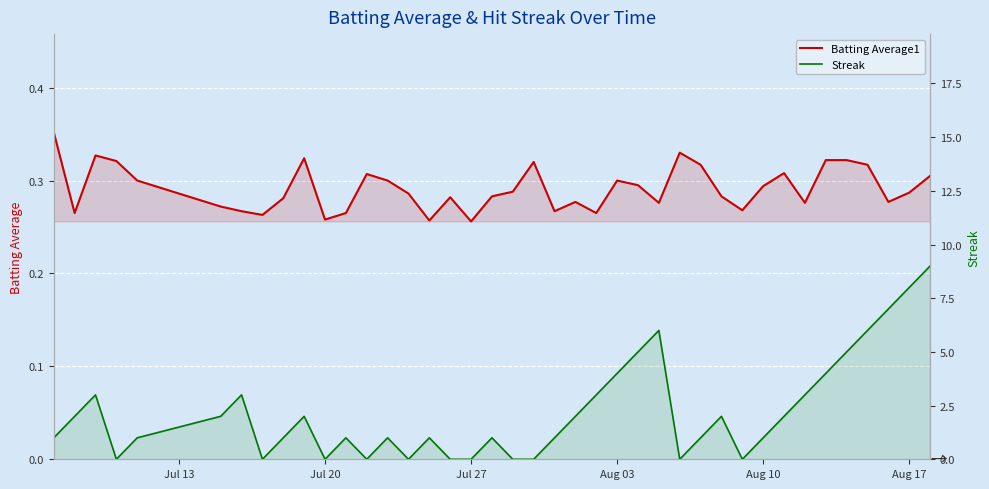

Count the number of categories in the chart.

40